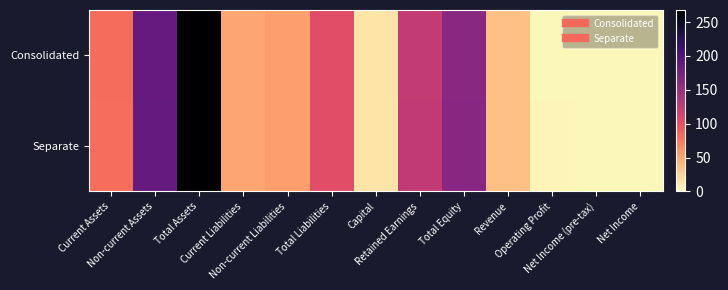

At how many categories does at least one series exceed 183?

2